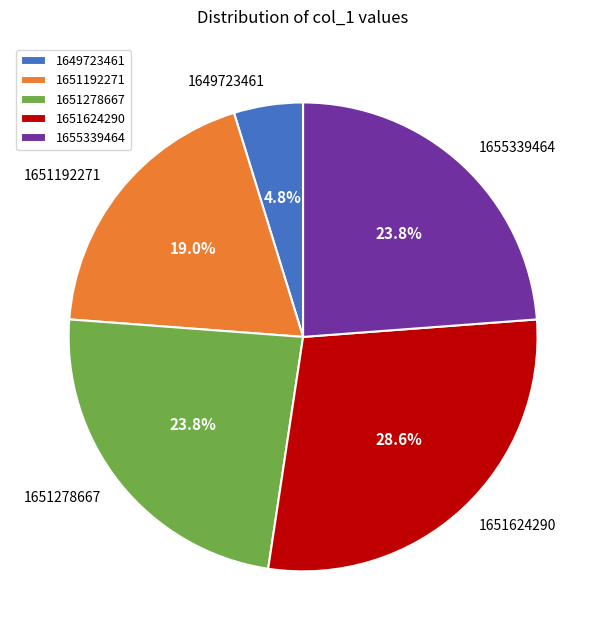

Count the number of slices in the pie.

5